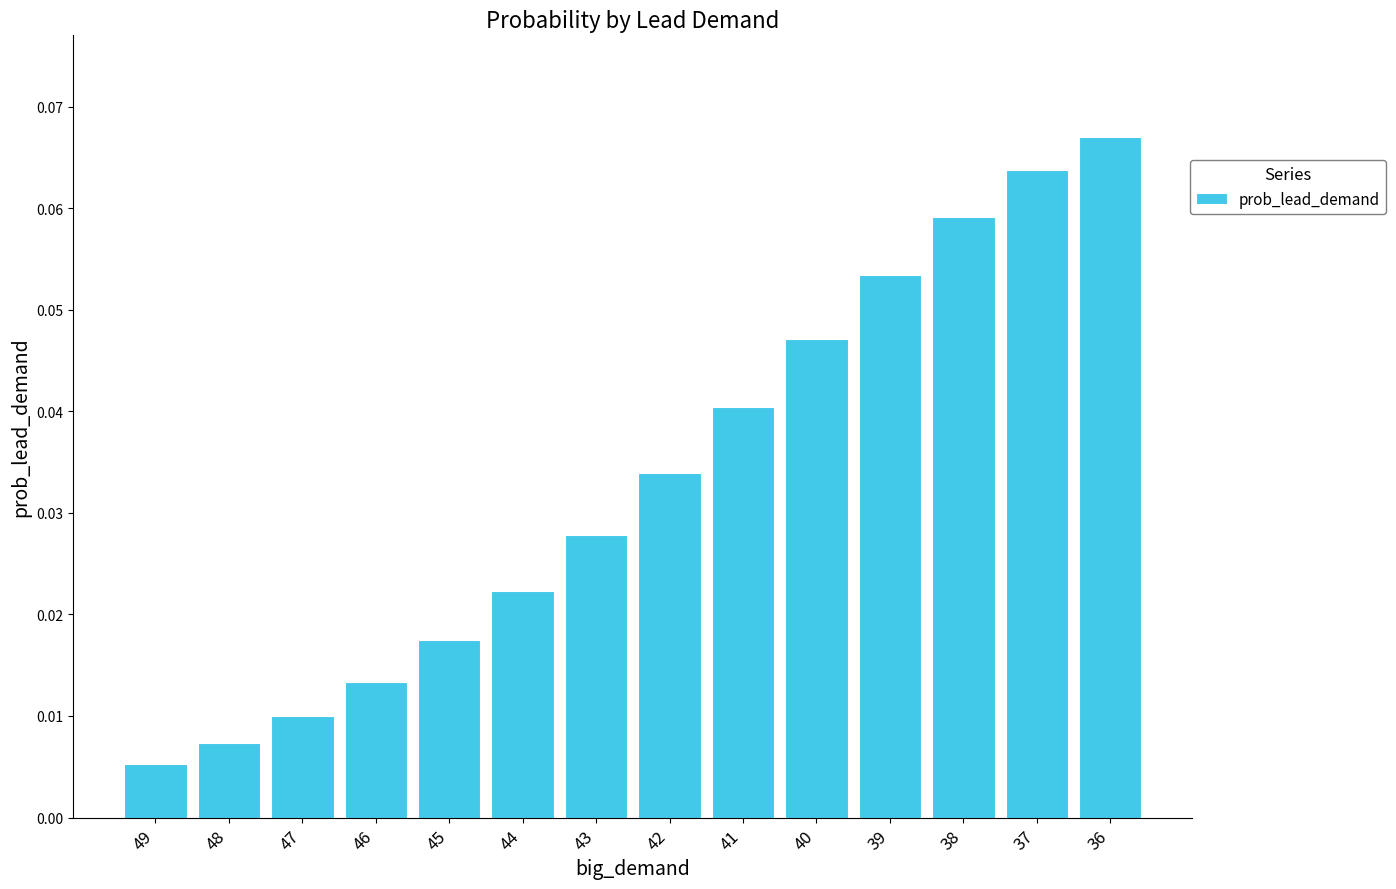

The value at 39 is 0.0. True or false?

False